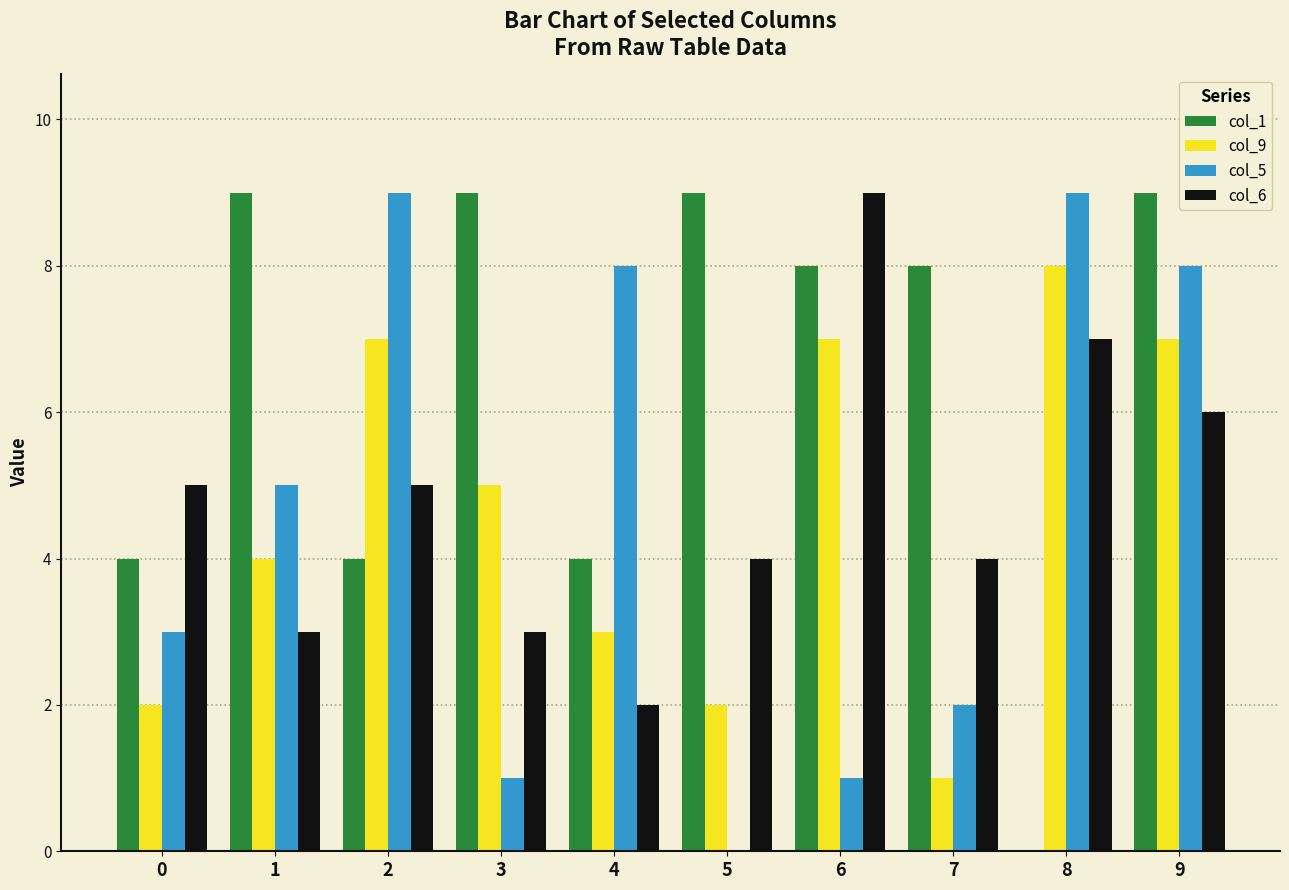

Is the value of col_9 at 6 greater than the value of col_1 at 9?

No